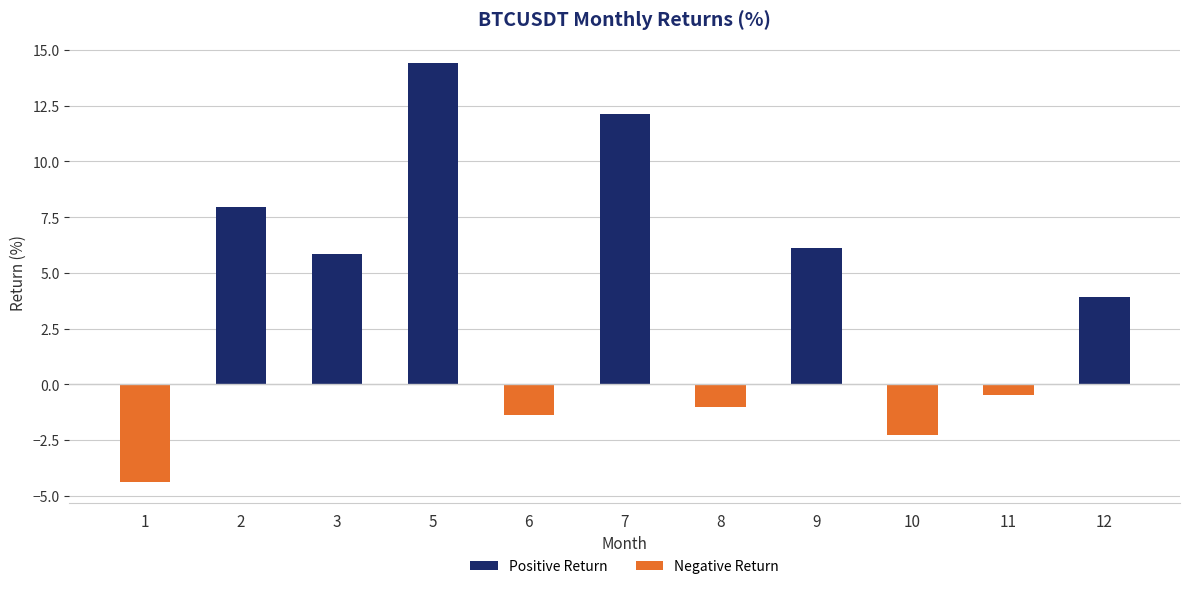

List the labels in order of value, smallest first.

1, 10, 6, 8, 11, 12, 3, 9, 2, 7, 5